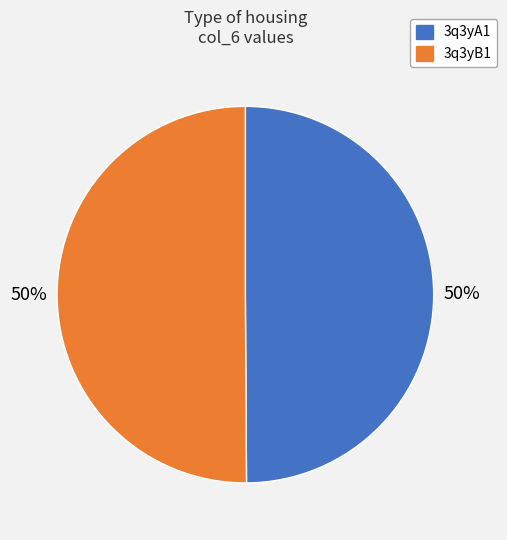

Do 3q3yB1 and 3q3yA1 together represent more than half of the pie?

Yes